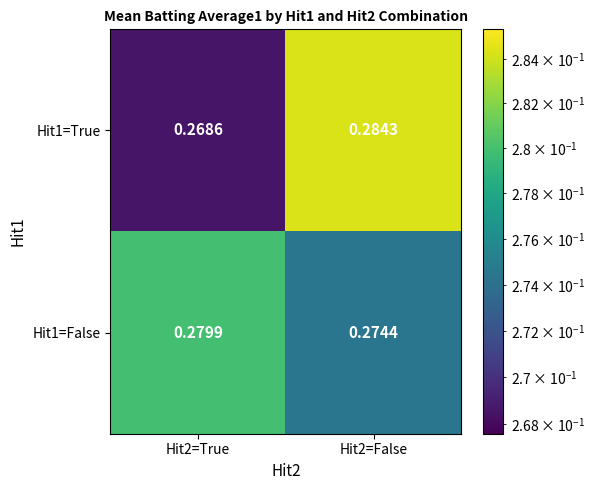

Is the value of Hit1=False at Hit2=False greater than the value of Hit1=True at Hit2=False?

No